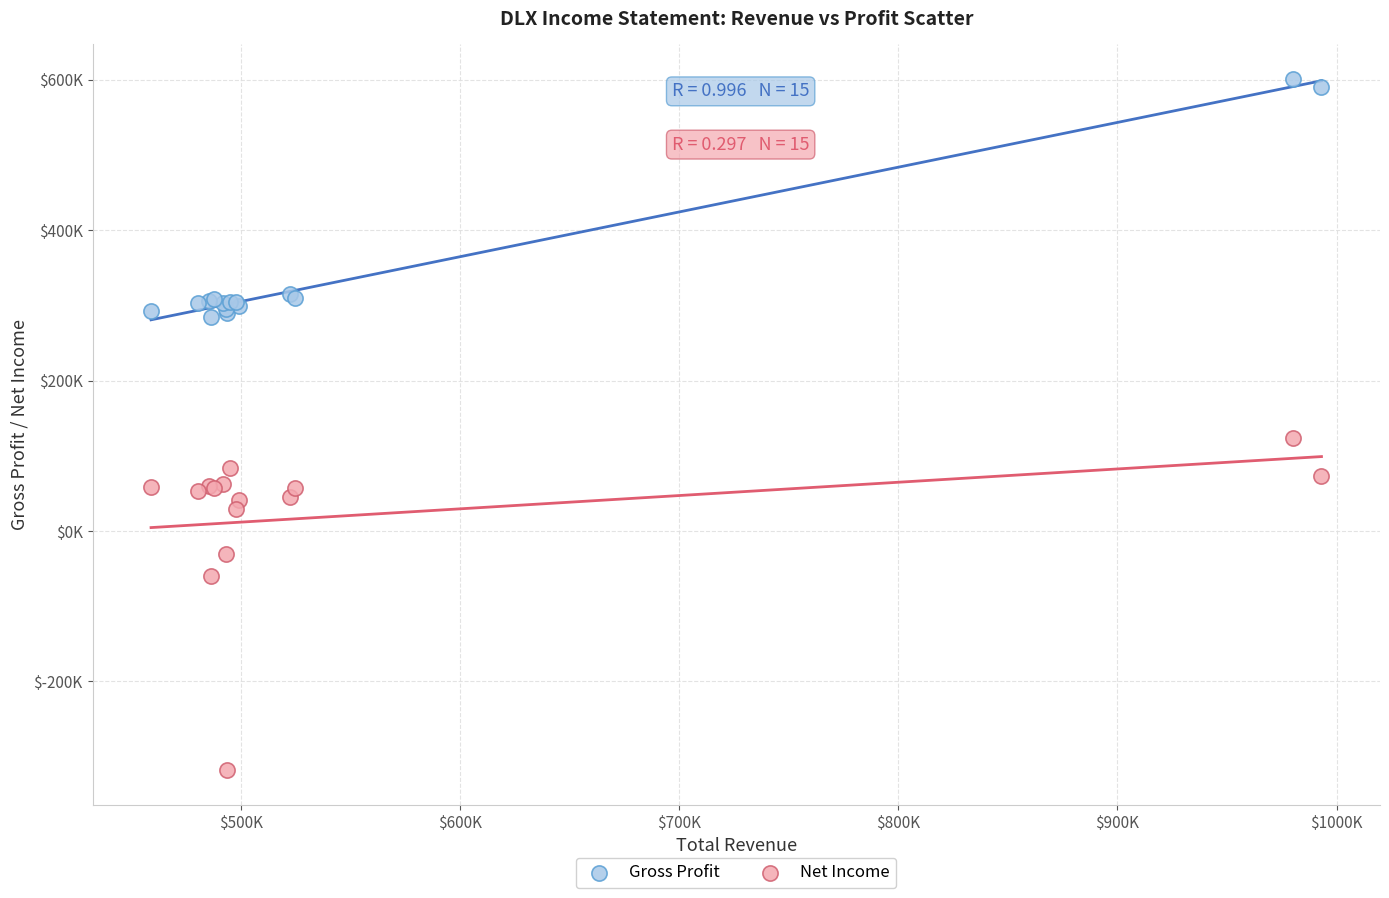

What are all the series names shown in the legend?

Gross Profit, Net Income